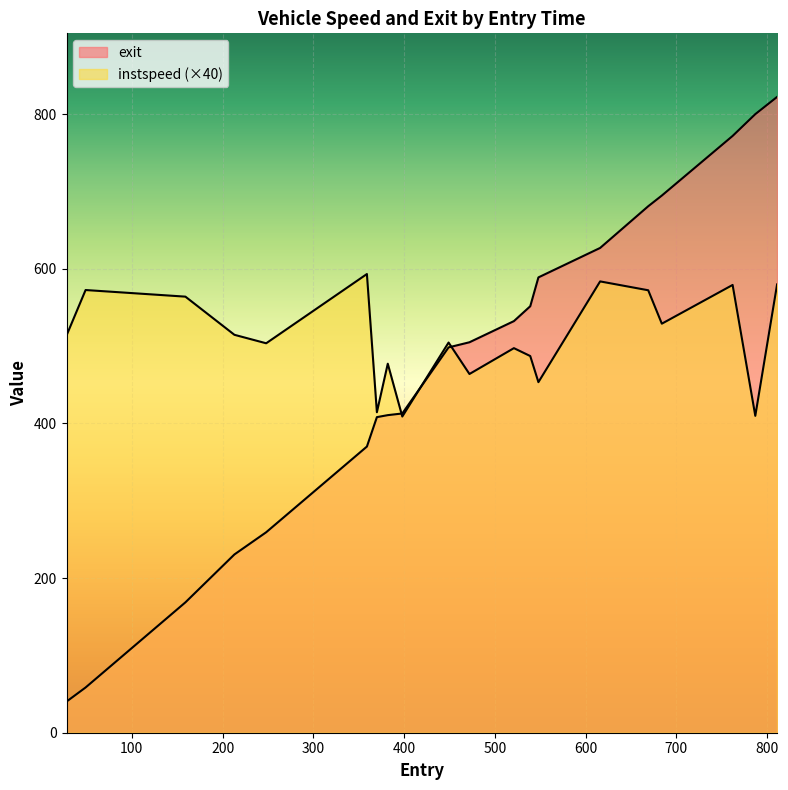

What are all the series names shown in the legend?

instspeed, exit